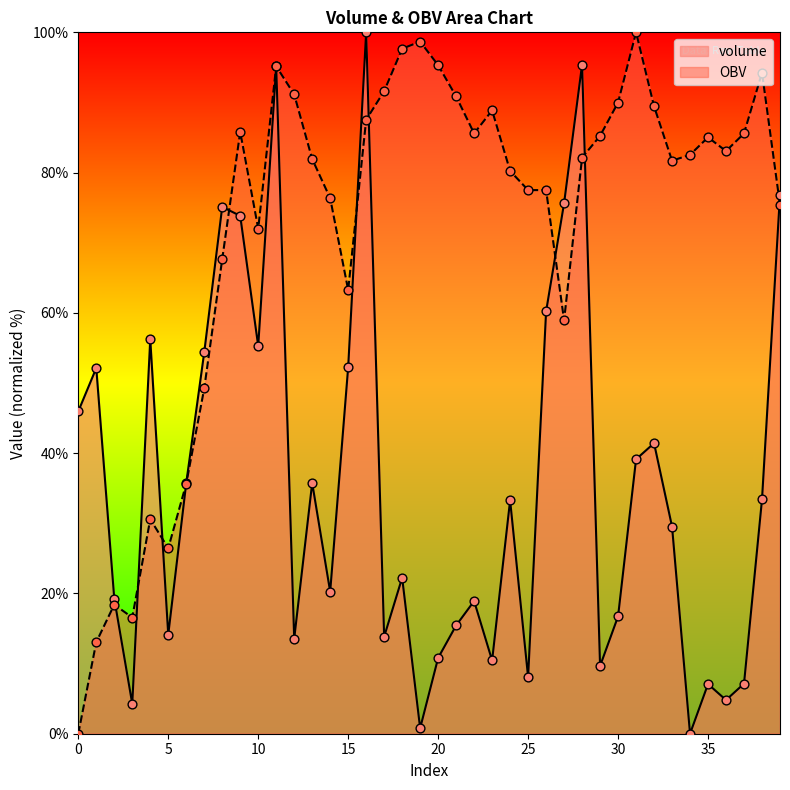

Which series reaches the minimum Y coordinate?

volume